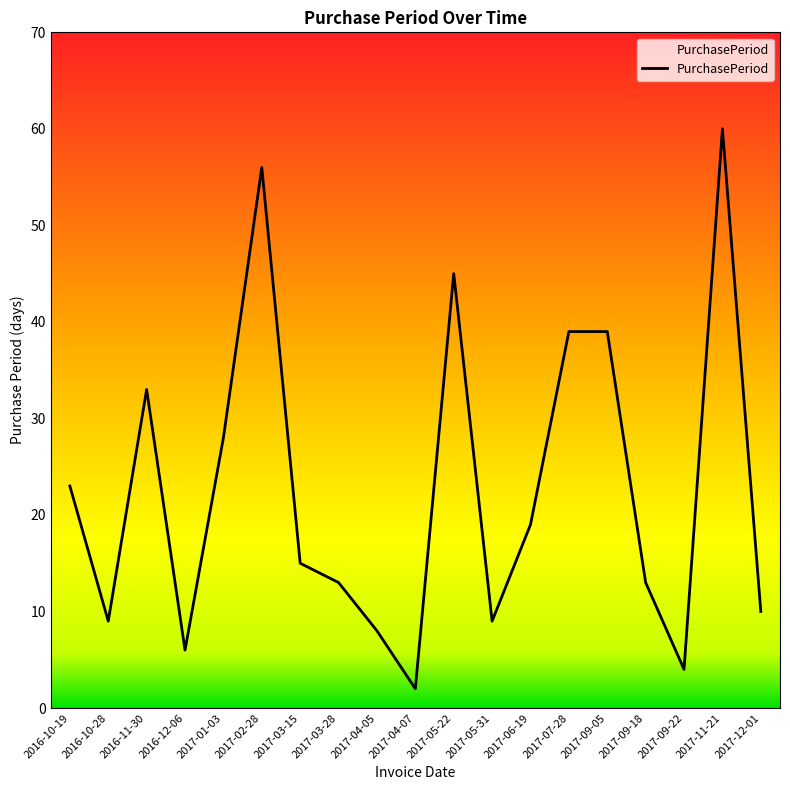

Reading left to right, transcribe all the data shown in this chart.

23	9	33	6	28	56	15	13	8	2	45	9	19	39	39	13	4	60	10